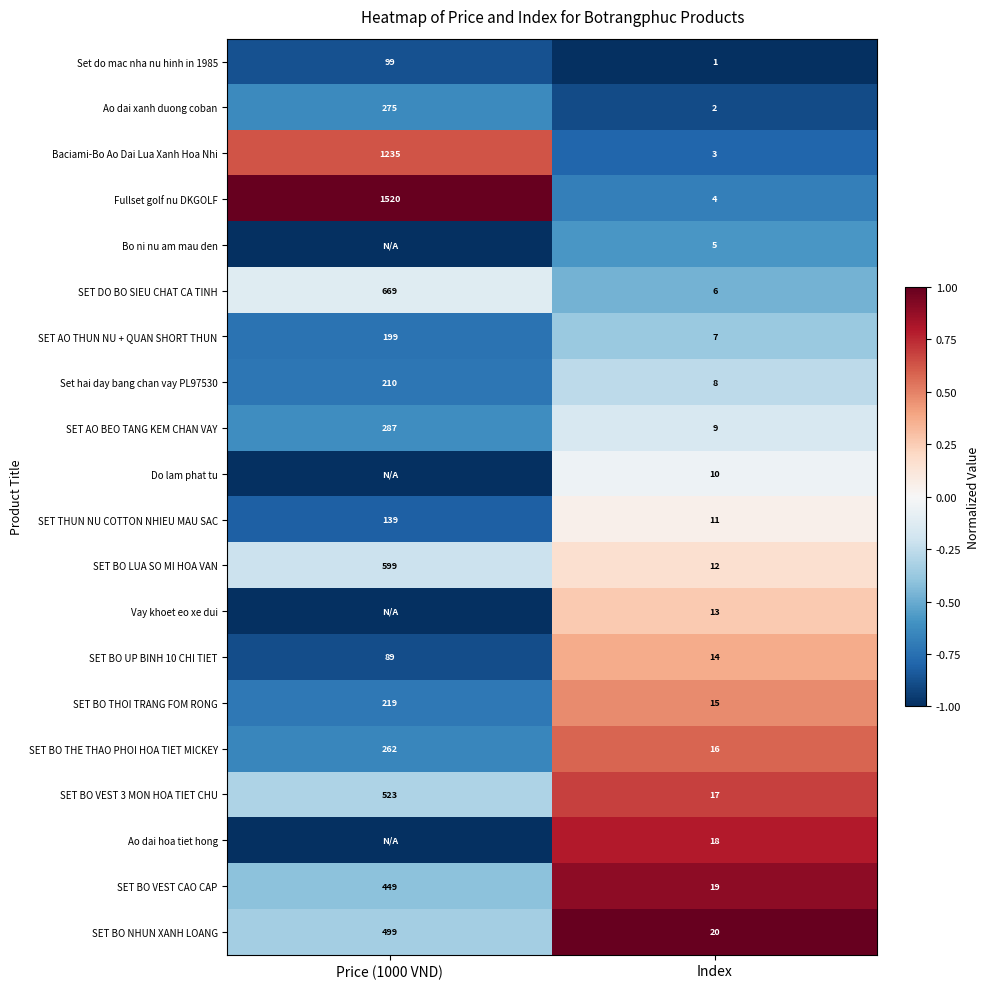

What is the sum of all SET BO LUA SO MI HOA VAN values?

611